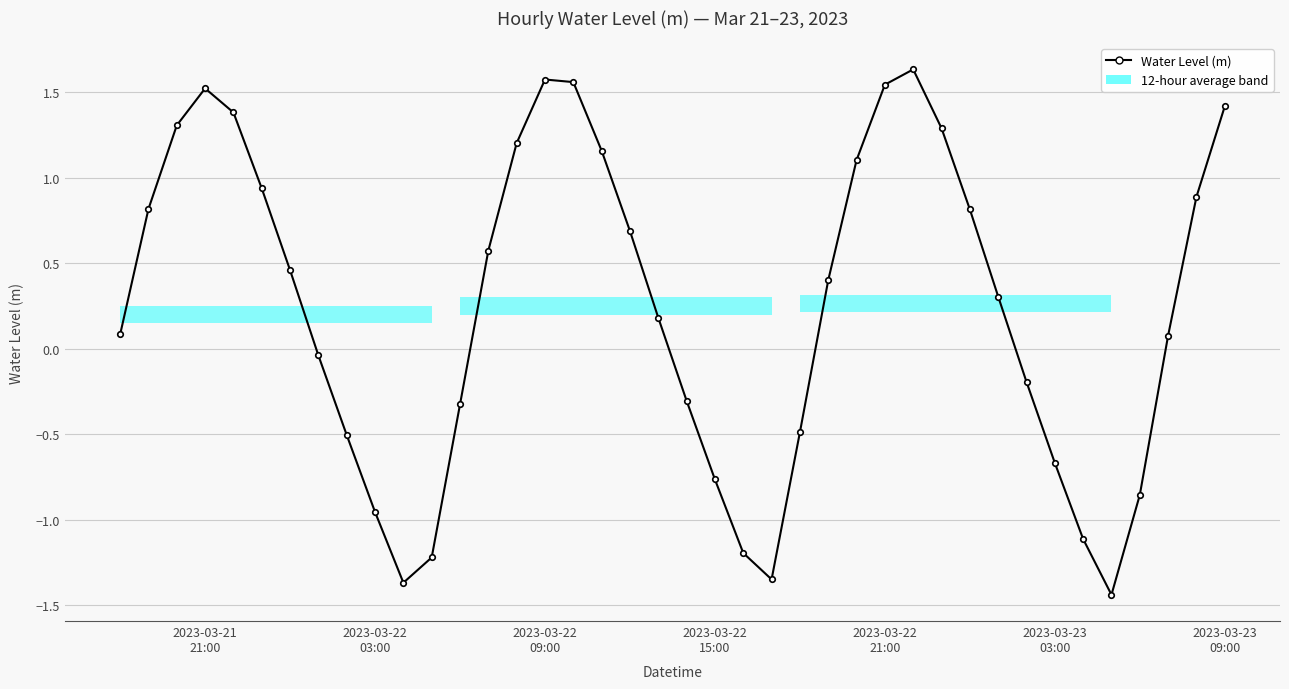

How many data points does each series have?

40